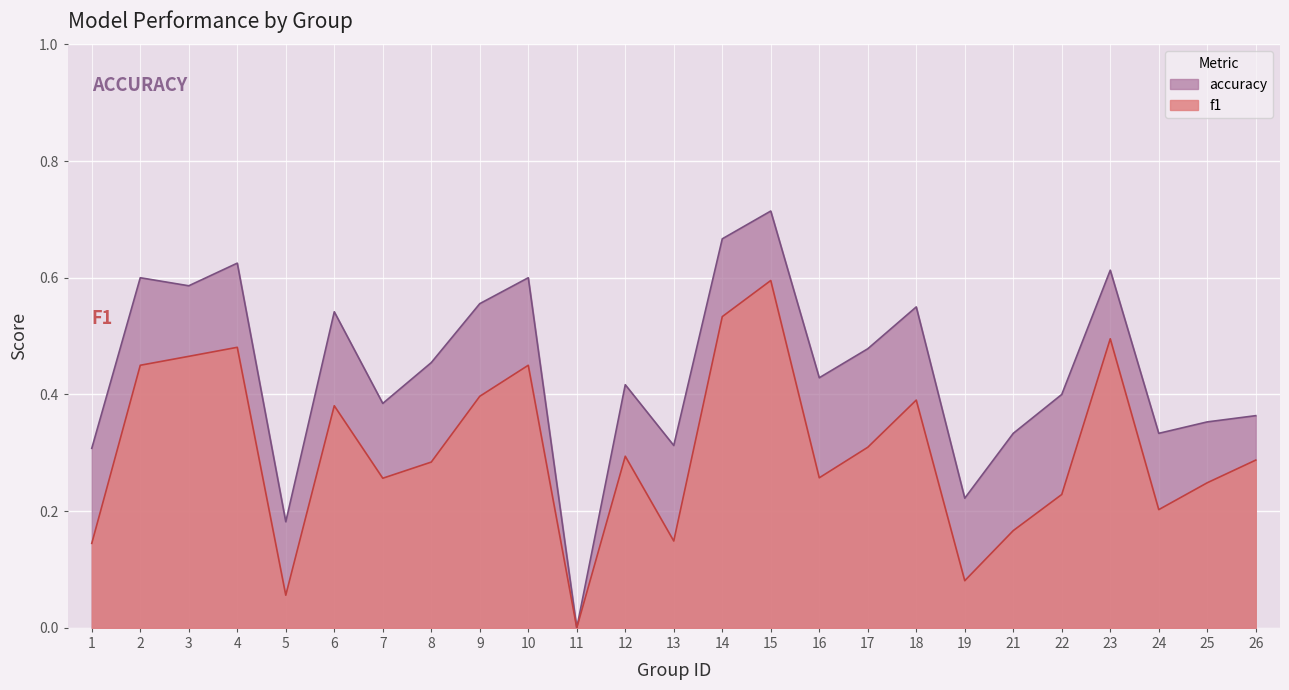

True or false: f1 has a value of 0.0 at 19.

False